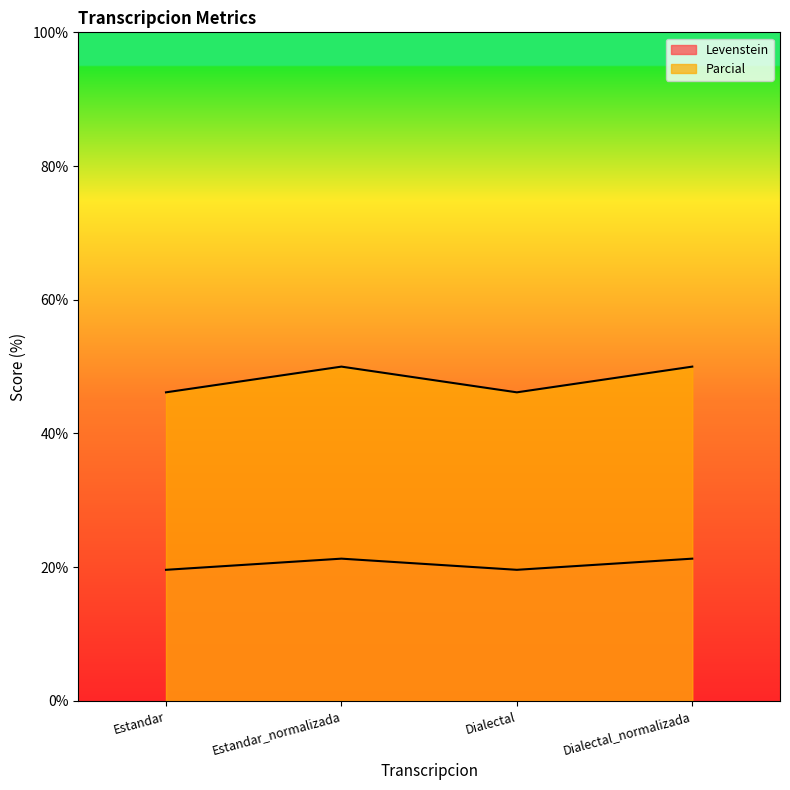

What position from the right is Estandar_normalizada?

3